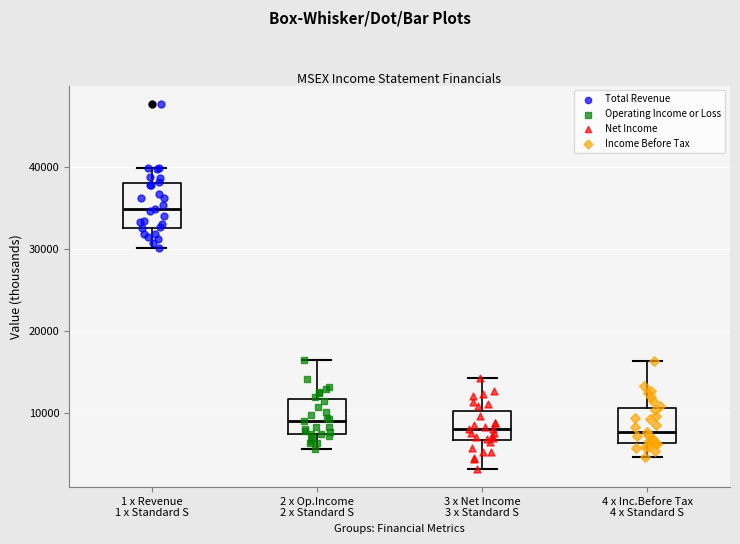

Reading left to right, read every box against the y-axis: the position of its median line, the range the box covers, and the ends of its whiskers. The values are not printed on the chart, so give them approximately, as read against the axis.

1 x Revenue 1 x Standard S: median 35000, box 33000 to 38000, whiskers 30000 to 40000
2 x Op.Income 2 x Standard S: median 9000, box 8000 to 12000, whiskers 6000 to 17000
3 x Net Income 3 x Standard S: median 8000, box 7000 to 10000, whiskers 3000 to 14000
4 x Inc.Before Tax 4 x Standard S: median 8000, box 6000 to 11000, whiskers 5000 to 16000